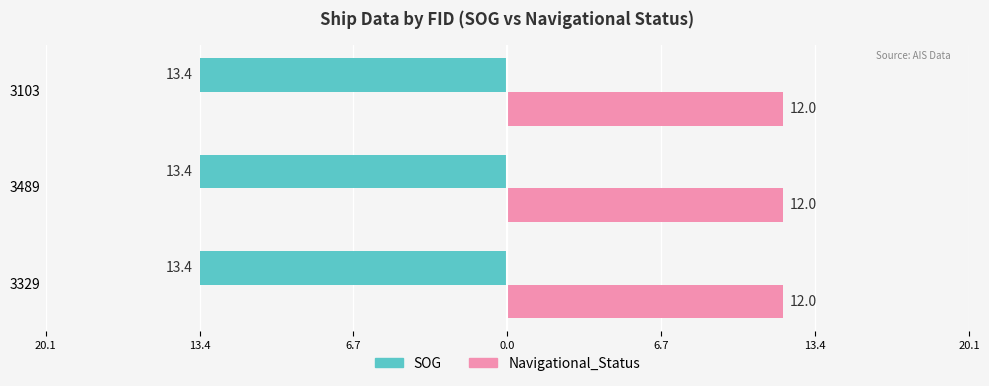

Is the value of Navigational_Status at 3489 greater than the value of SOG at 3489?

No